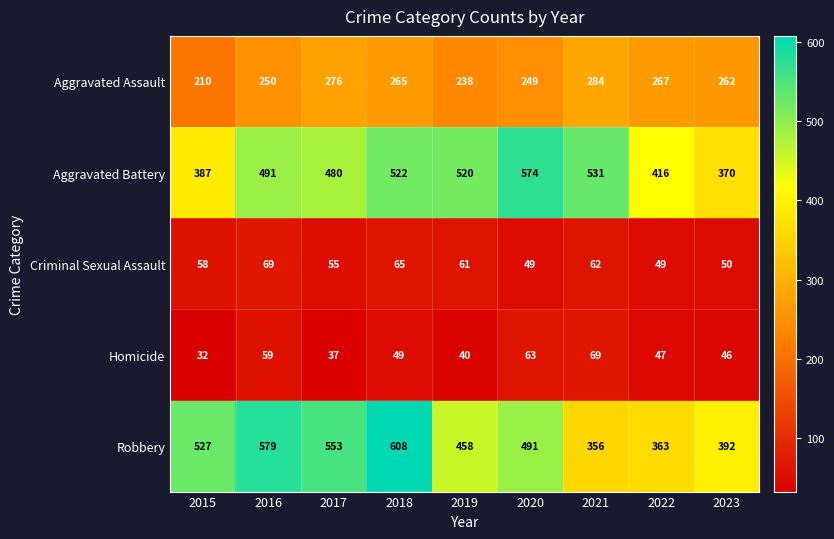

At which category does the chart reach its peak across all series?

2018